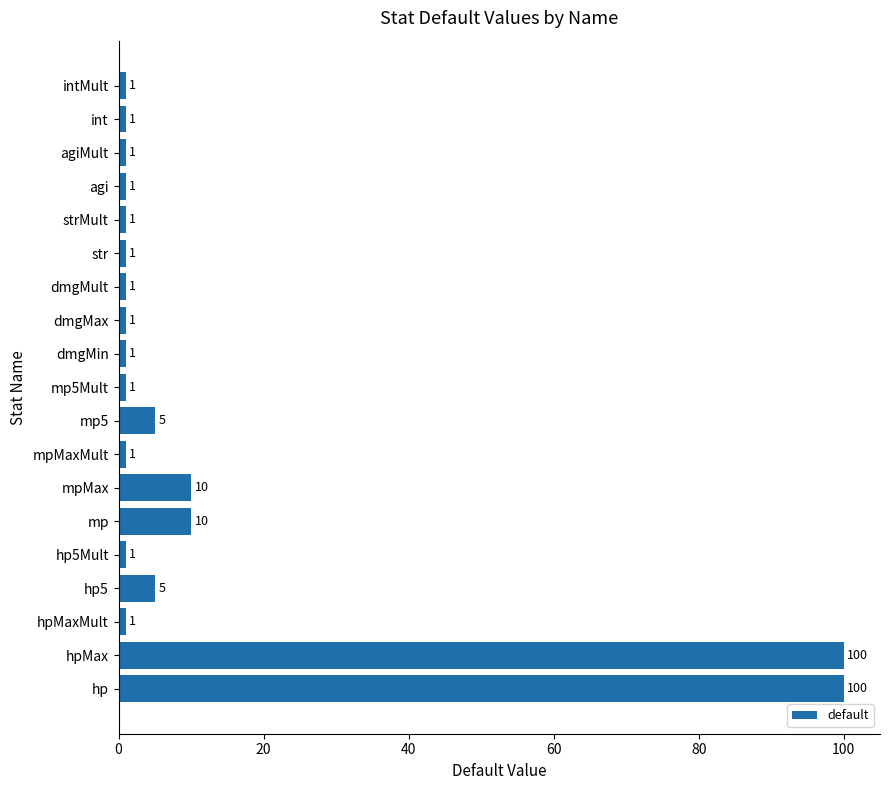

The value at dmgMin is 1. True or false?

True